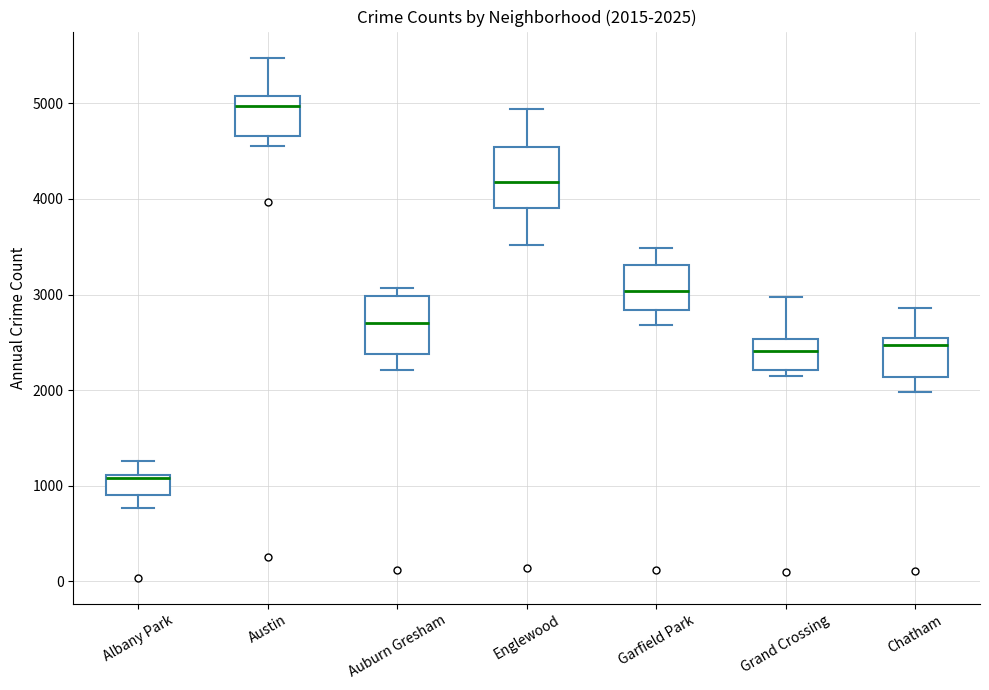

Which box's median line is the highest?

Austin